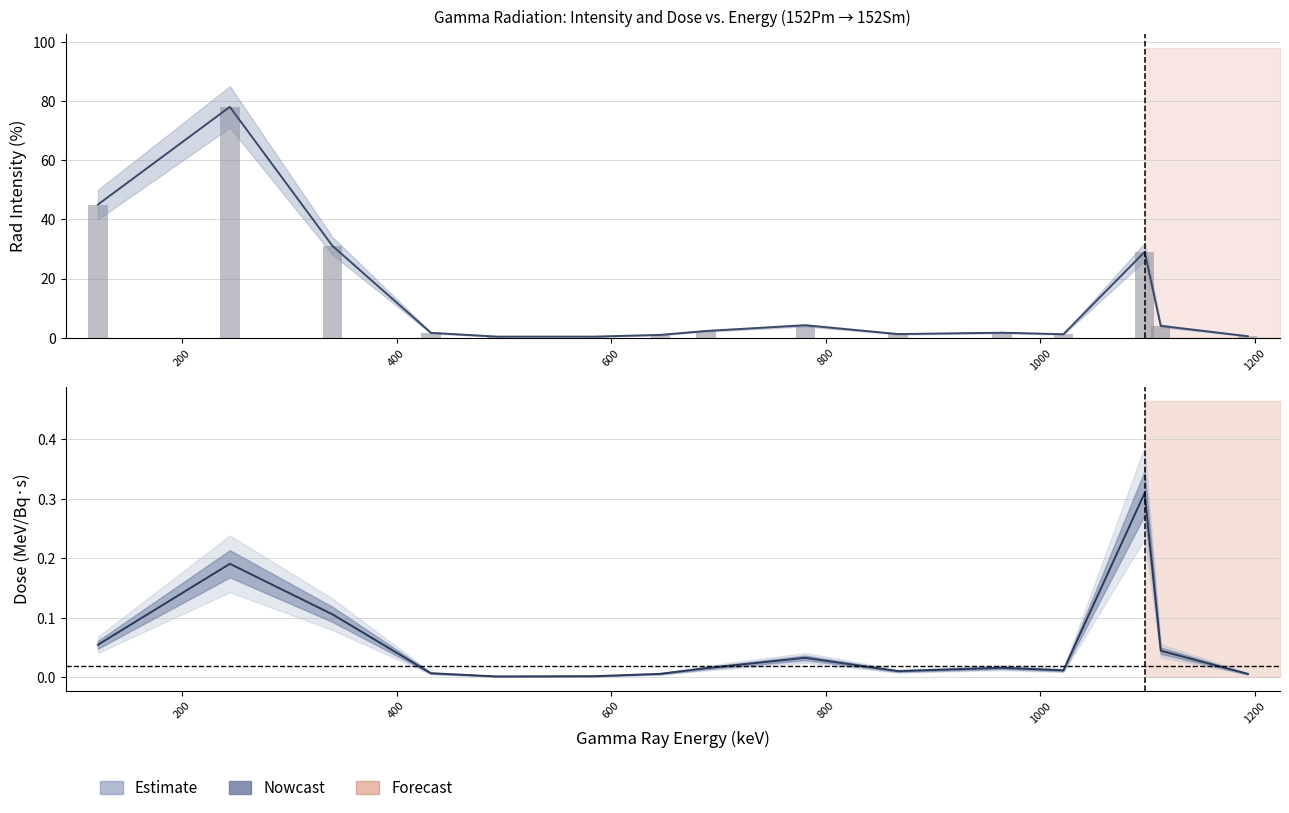

What is the difference between the maximum and minimum values in the Rad Intensity series?

77.6